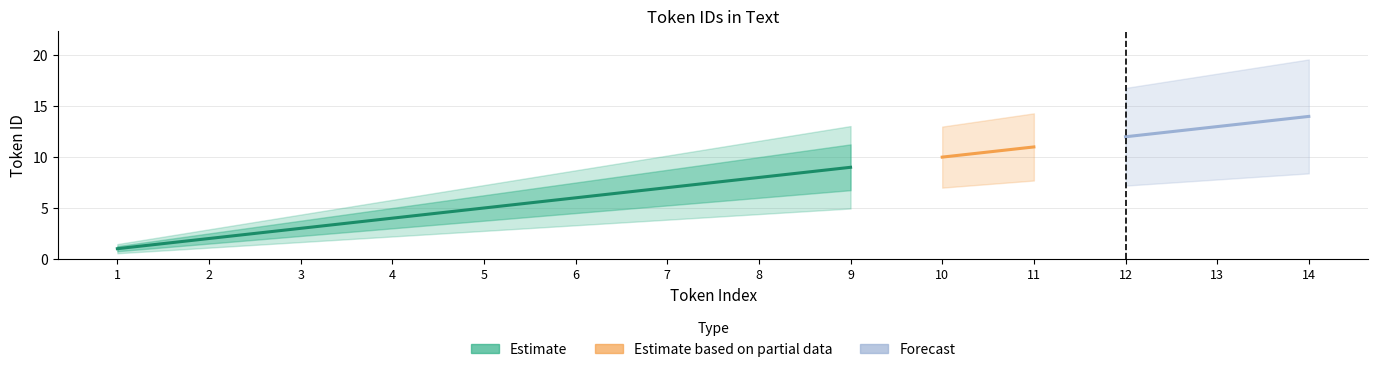

What is the sum of all values?

105